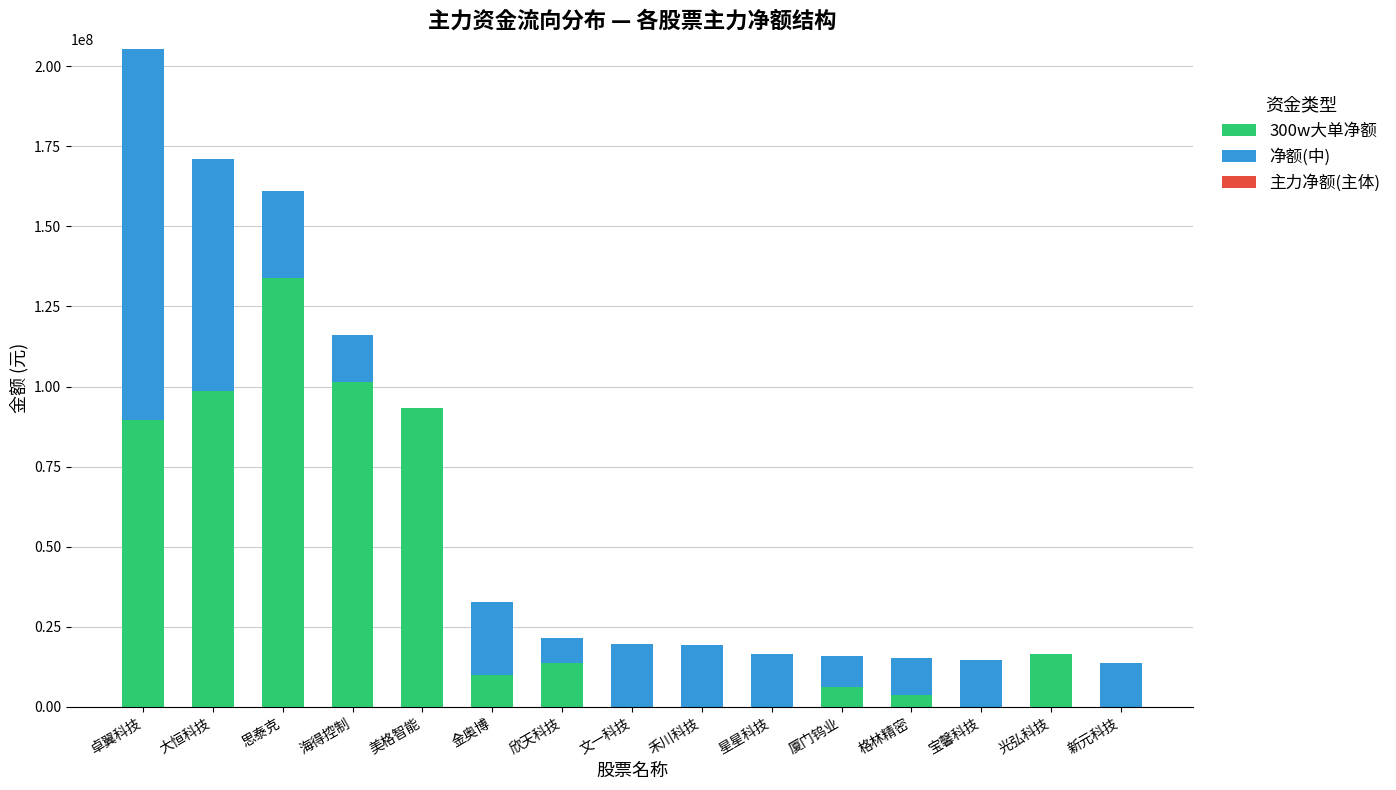

The value of 300w大单净额 at 厦门钨业 is 6184080. True or false?

True